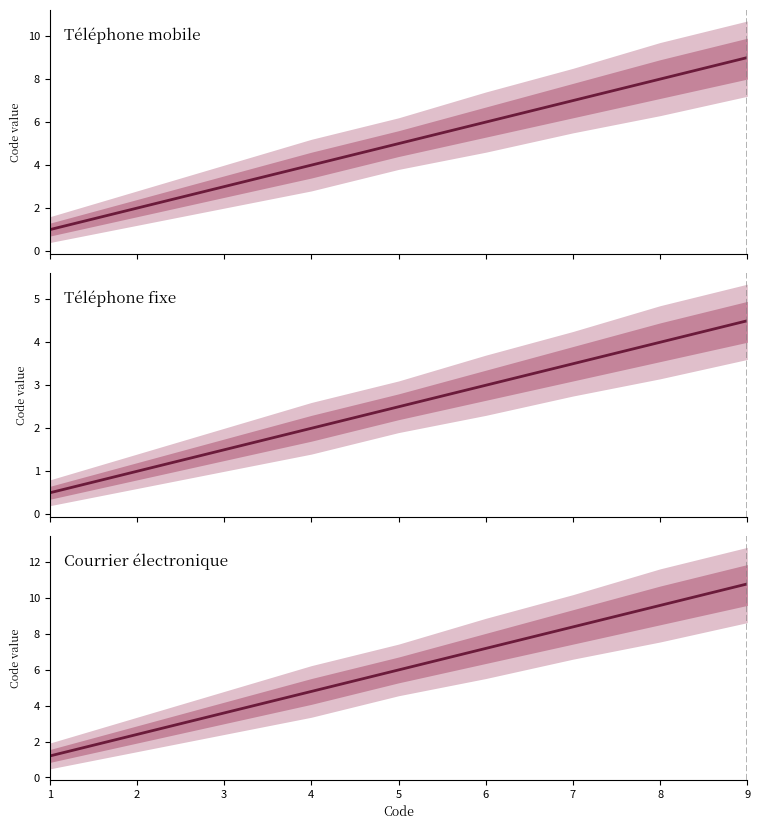

Reading left to right, extract all data points from this chart.

1=1.2	2=2.4	3=3.6	4=4.8	5=6.0	6=7.2	7=8.4	8=9.6	9=10.8